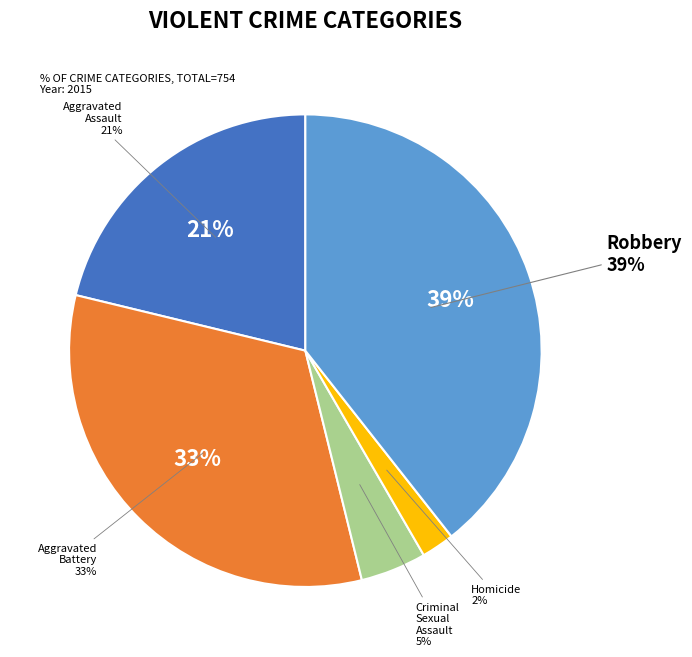

Does Robbery represent more than half of the total?

No